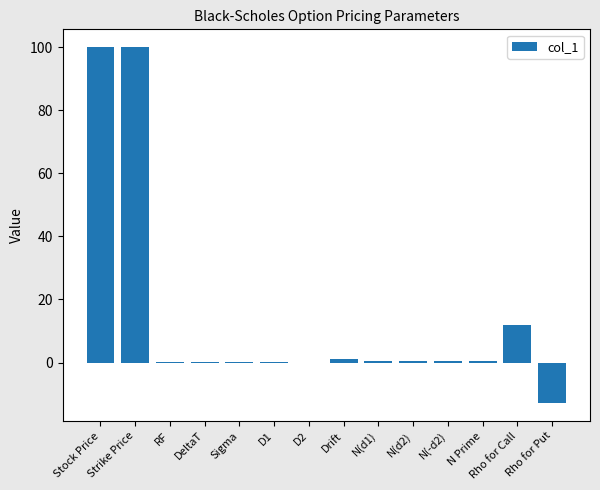

What is the sum of all values?

202.7